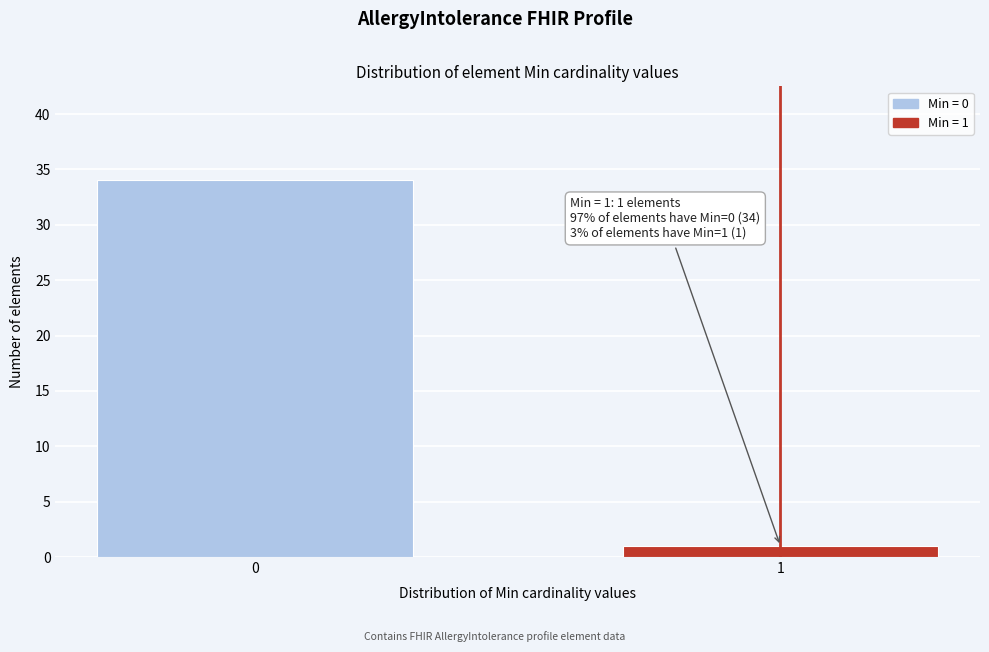

Reading right to left, list all the values displayed in this chart.

1=1	0=34